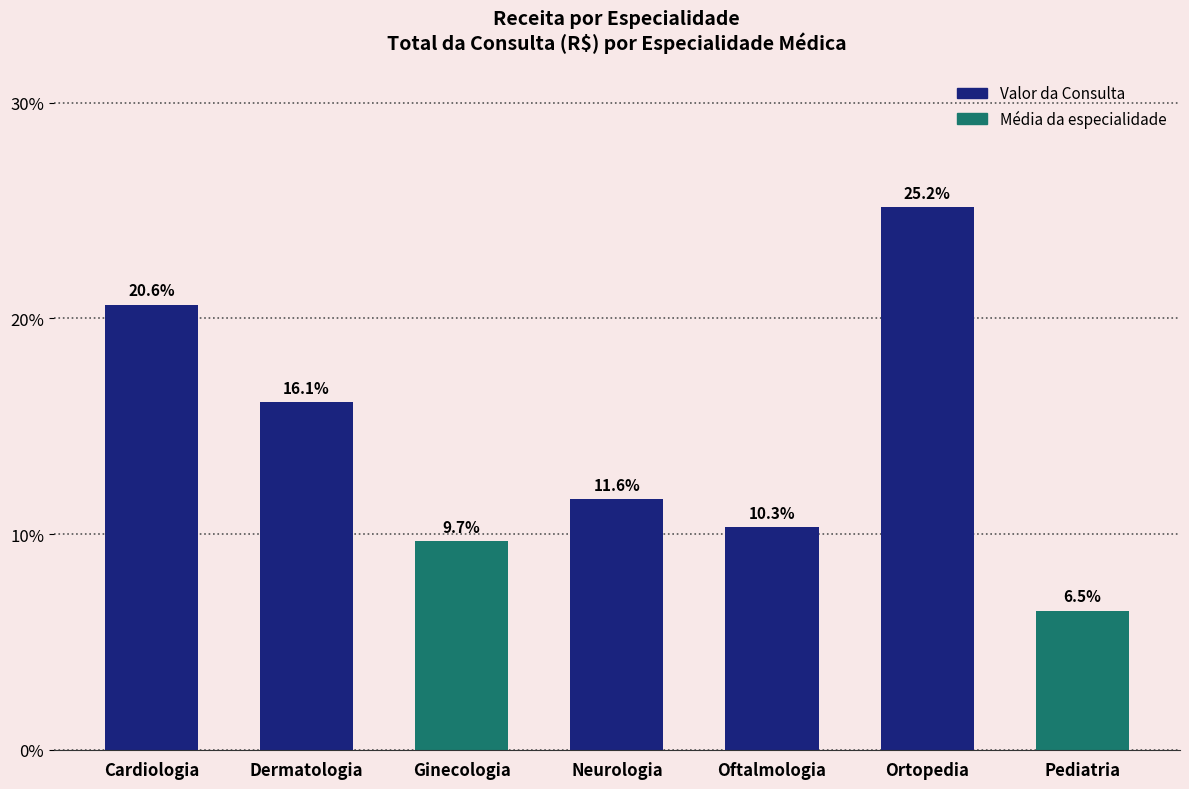

The chart shows a value of 16.1 at Dermatologia. True or false?

True